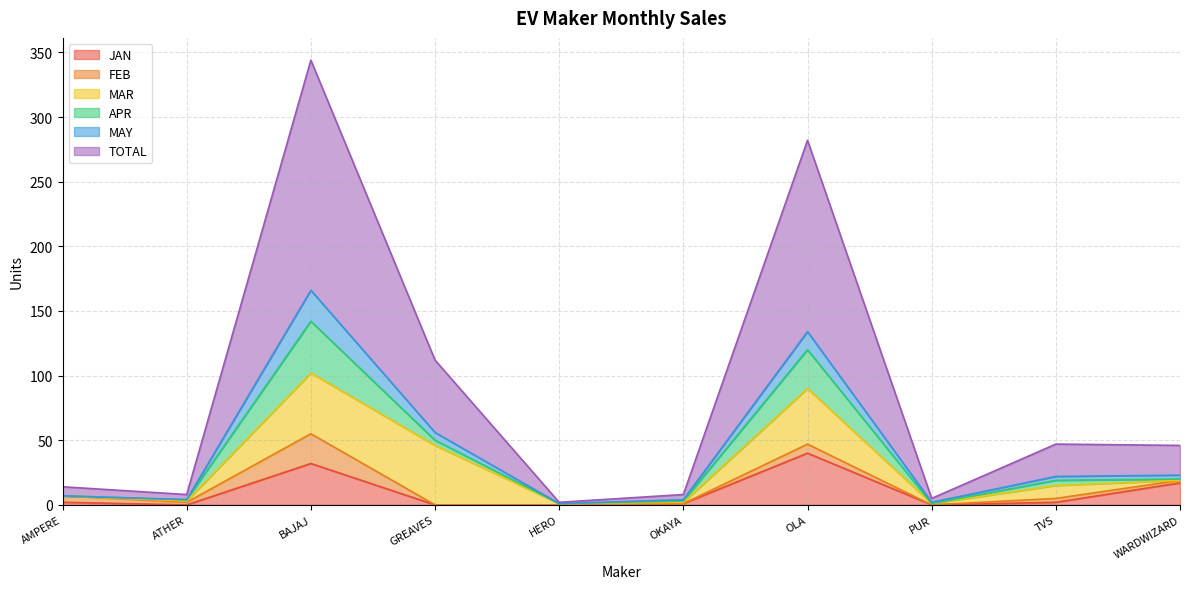

True or false: JAN has a value of 0 at ATHER.

True